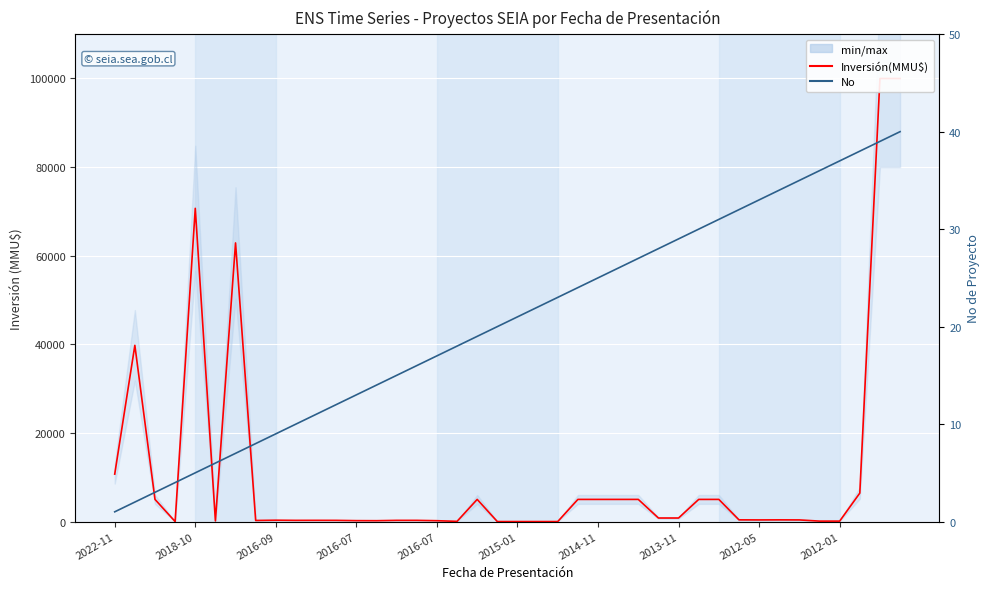

What is the sum of all Inversión(MMU$) values?

436490